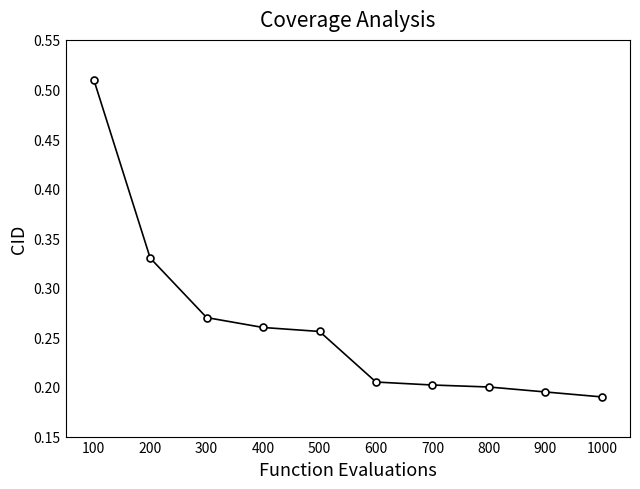

How many categories are shown in the chart?

10